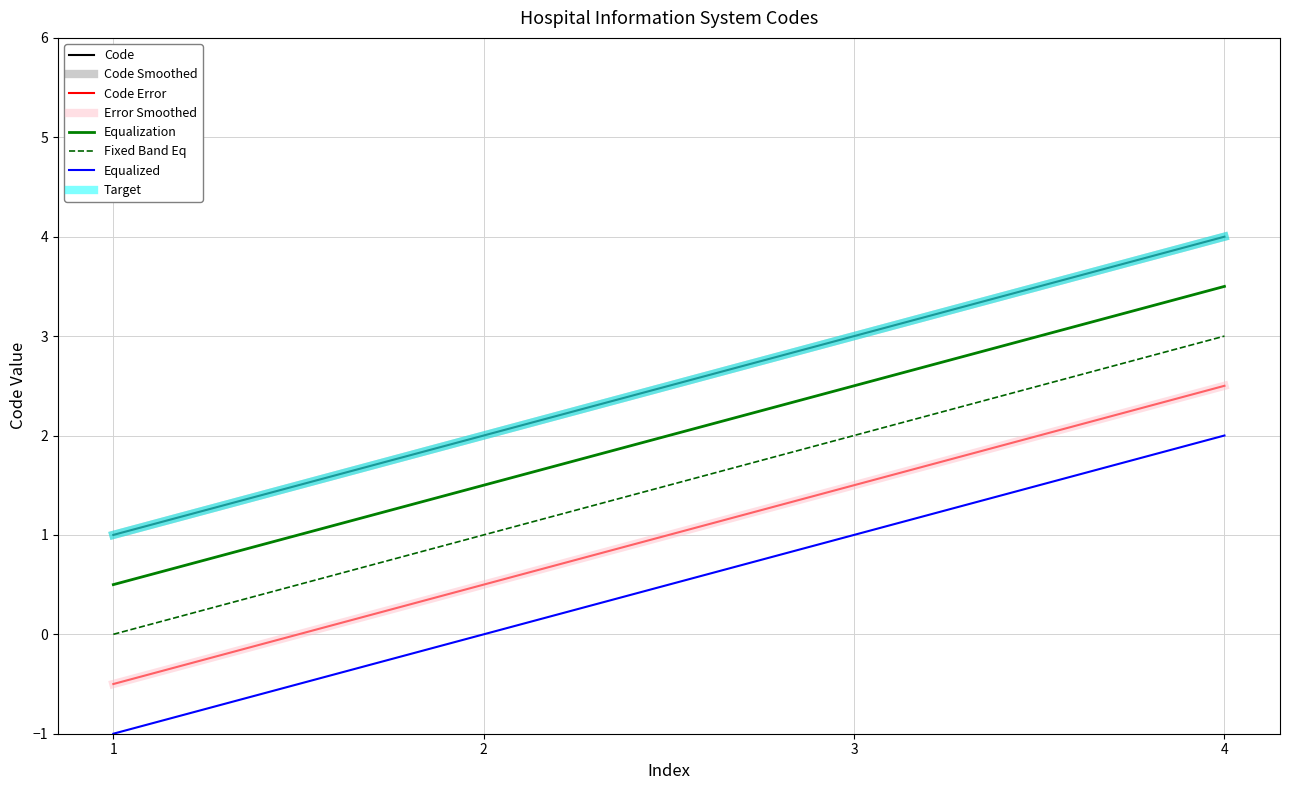

Does the chart have visible grid lines?

Yes